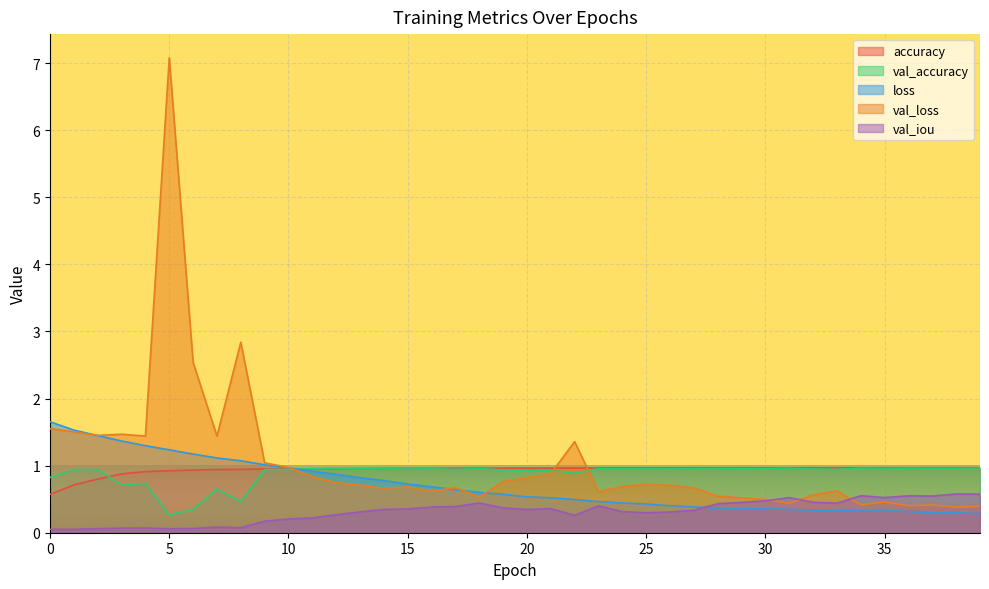

How many distinct data groups are displayed?

5